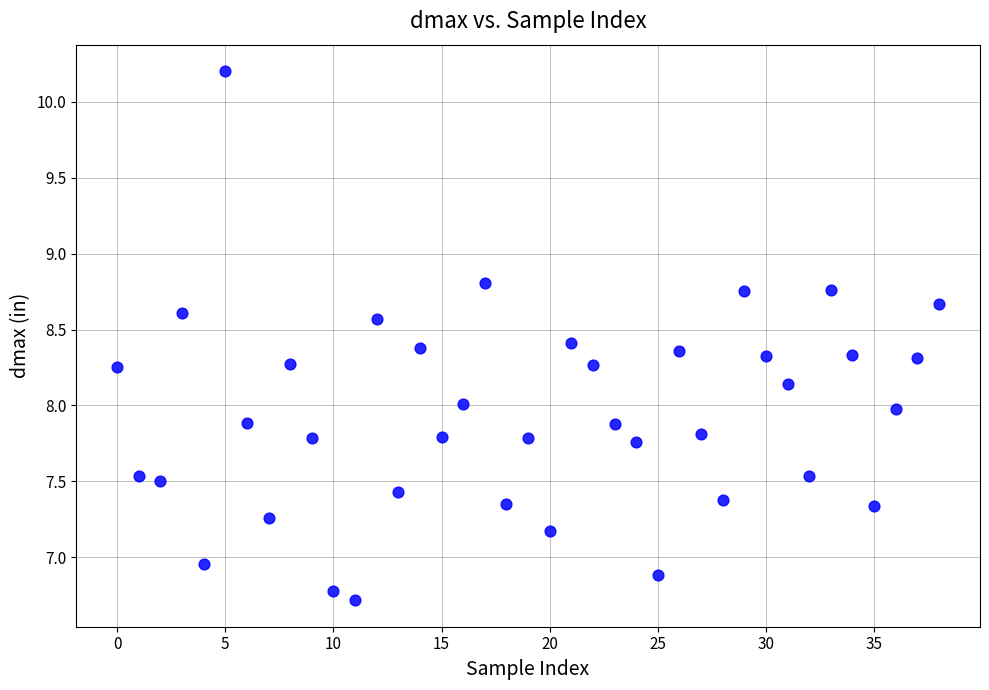

What is the range of Y values (max minus min)?

3.5